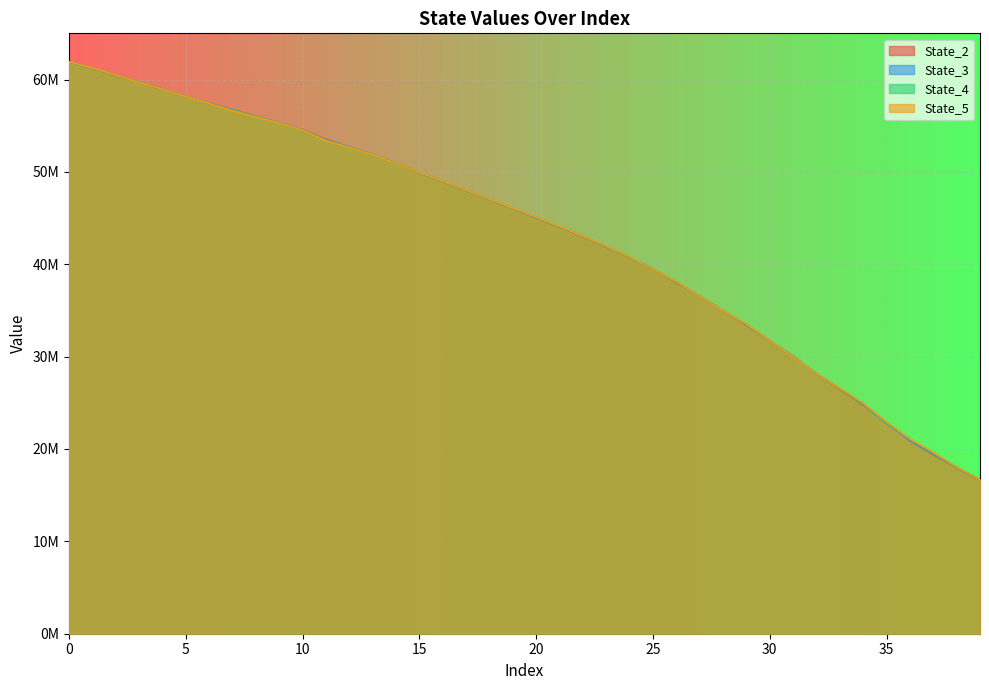

What are all the series names shown in the legend?

State_2, State_3, State_4, State_5